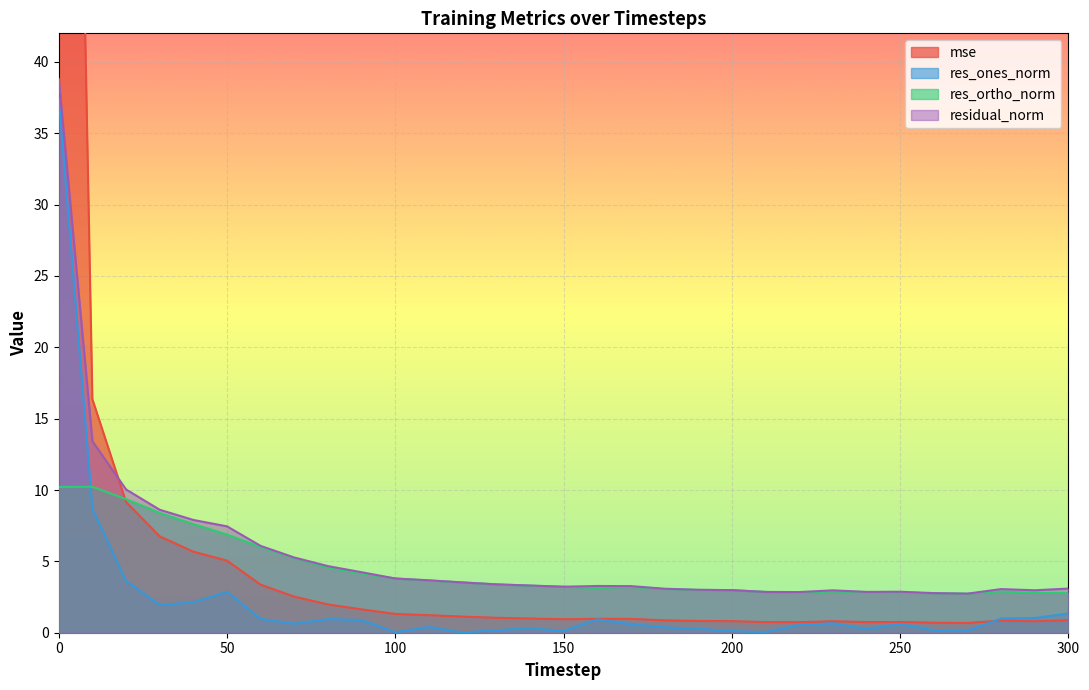

What is the value of the res_ones_norm point at the 9th from the left?

1.0